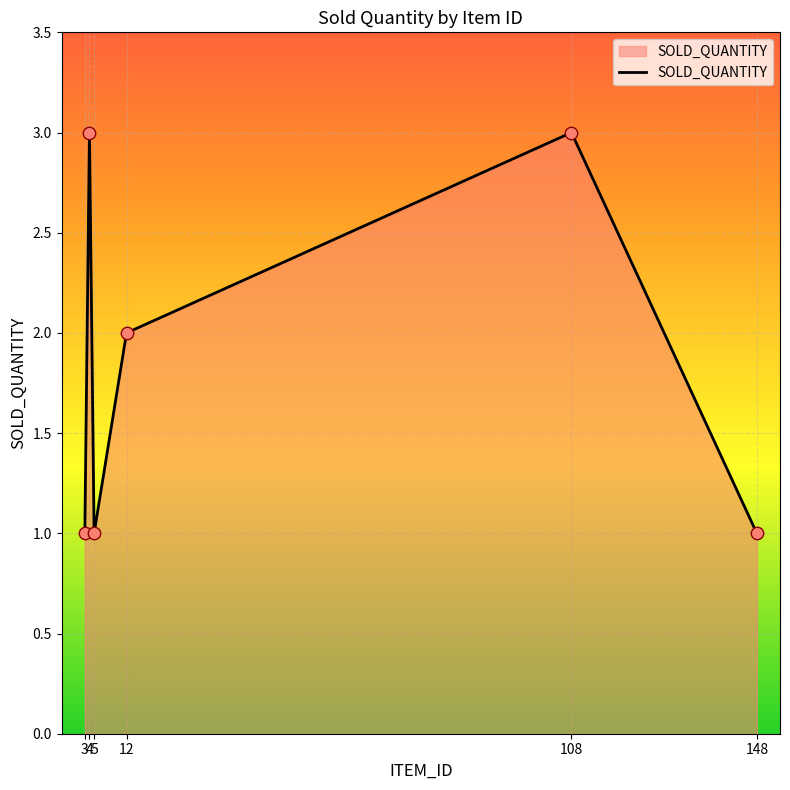

What is the change in value from 12 to 148?

-1